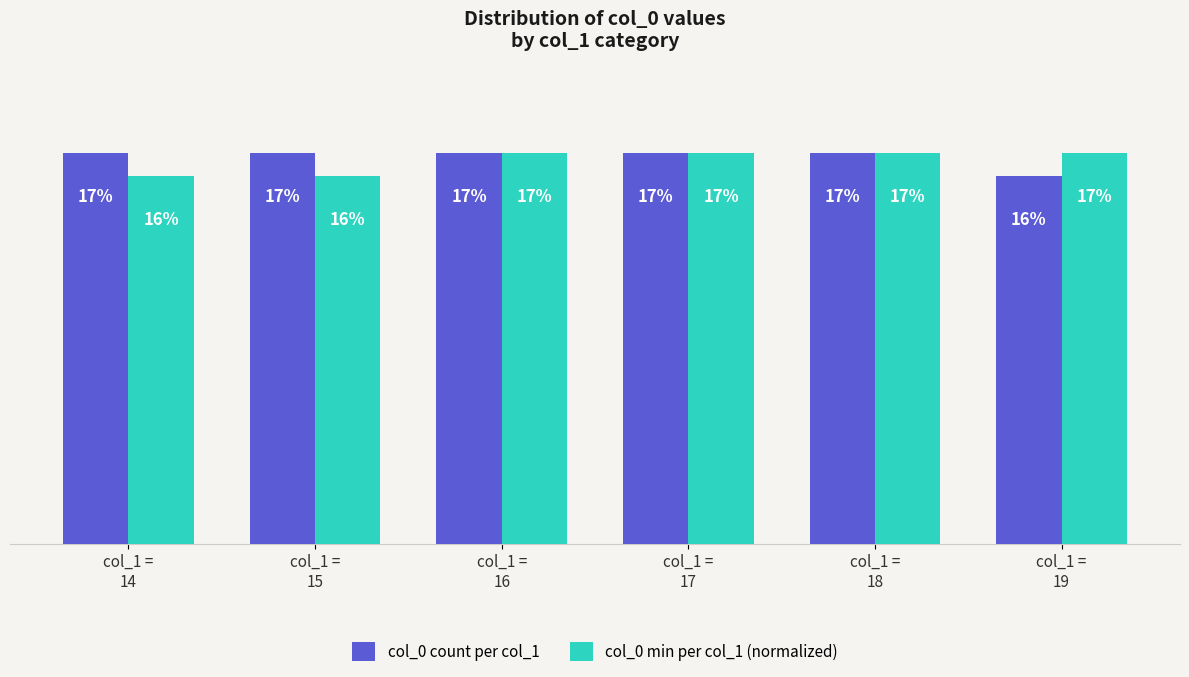

List the series in order of their overall mean, lowest first.

col_0 min per col_1 (normalized), col_0 count per col_1